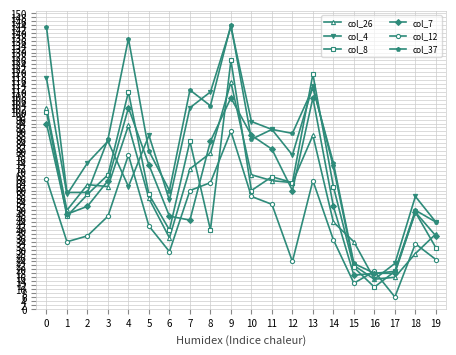

What is the sum of all col_26 values?

1187